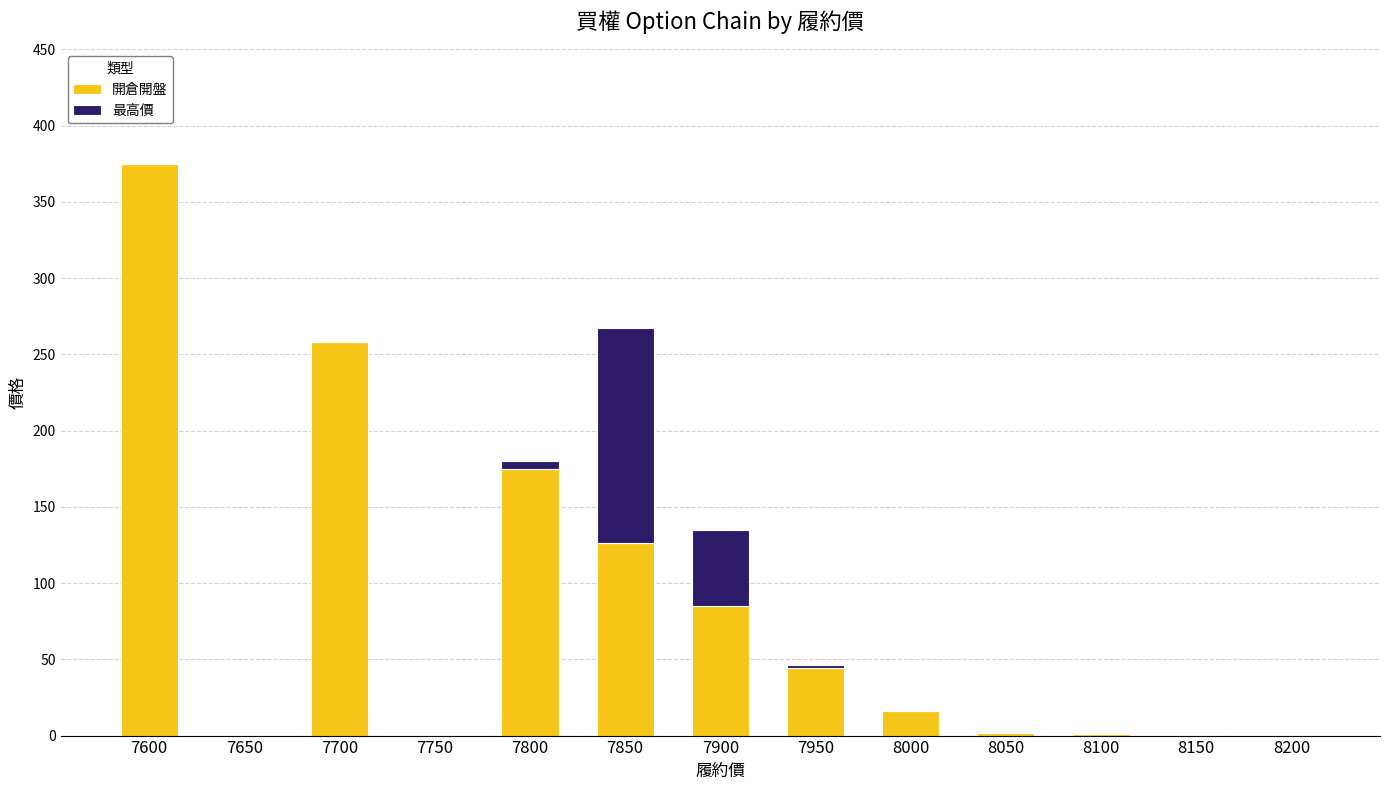

Is it true that 開倉開盤 equals 45.1 at 7800?

False